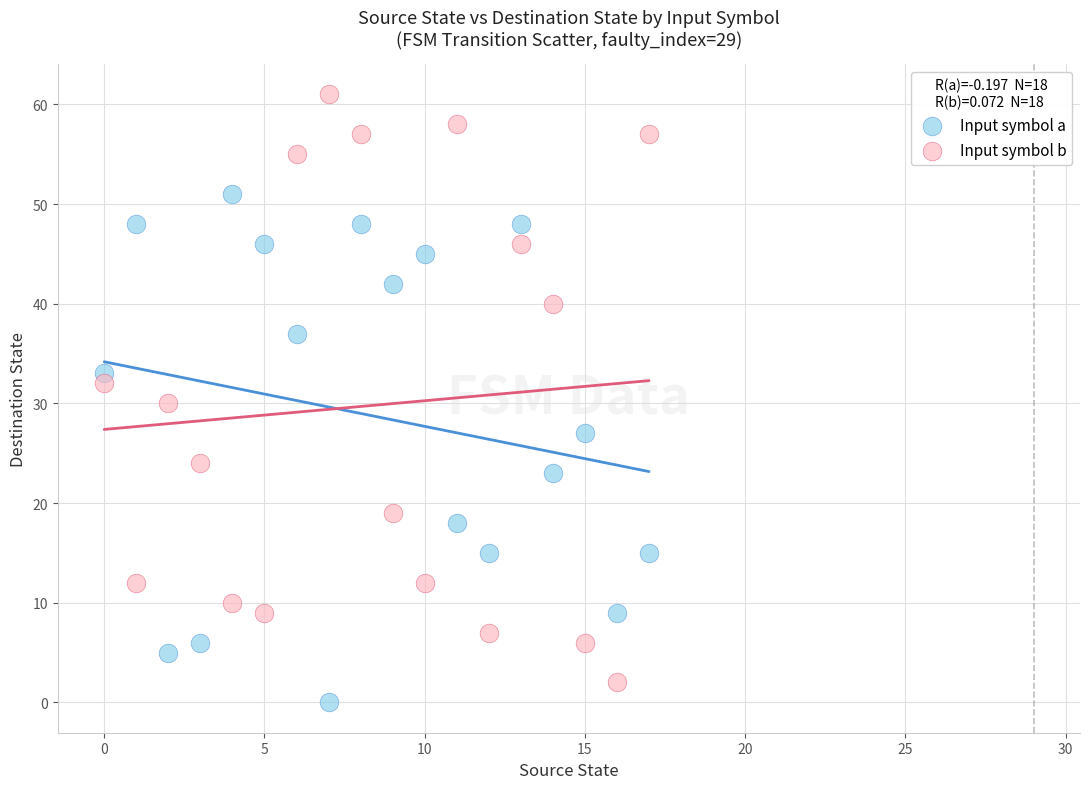

What are all the series names shown in the legend?

Input symbol a, Input symbol b